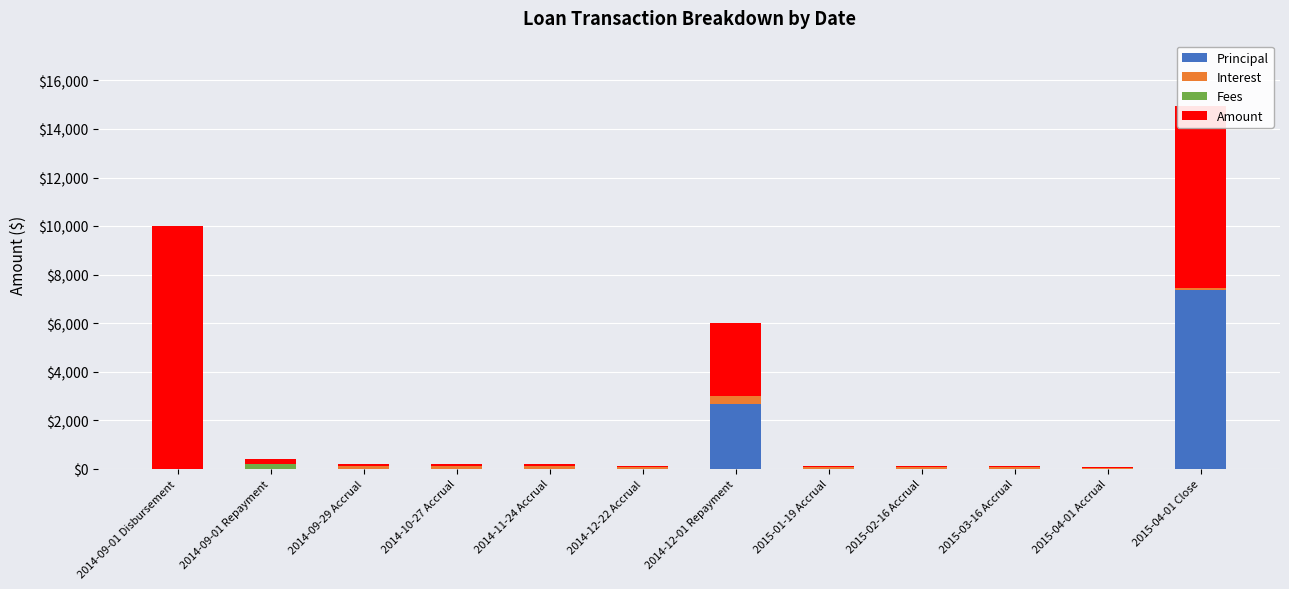

Which category has the highest value in the Principal series?

2015-04-01 Close